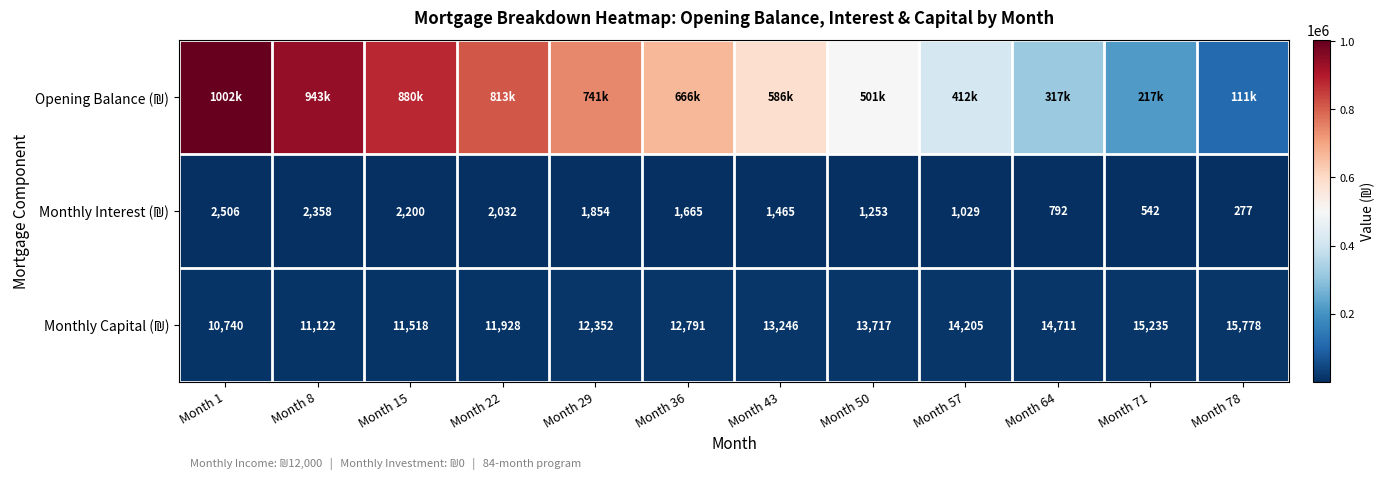

Which series has the widest spread of values?

Opening Balance (₪)